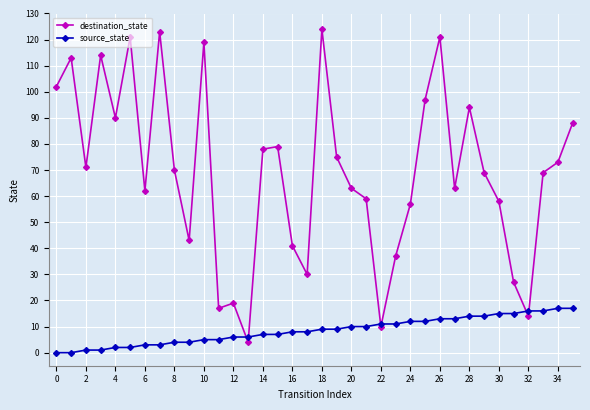

What is the sum of all destination_state values?

2494